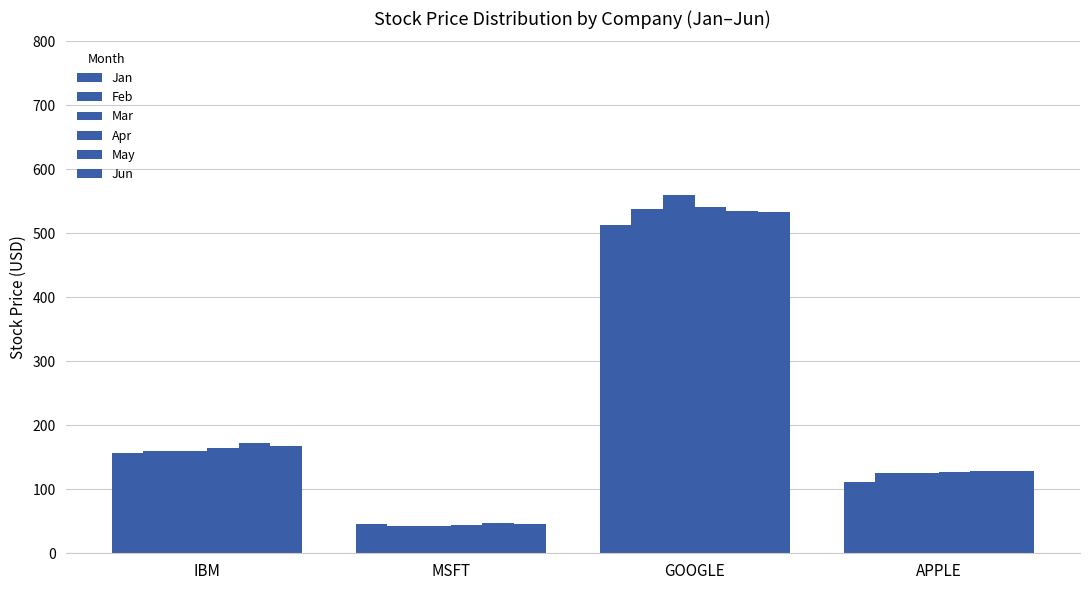

Which label corresponds to the largest value in the chart?

GOOGLE